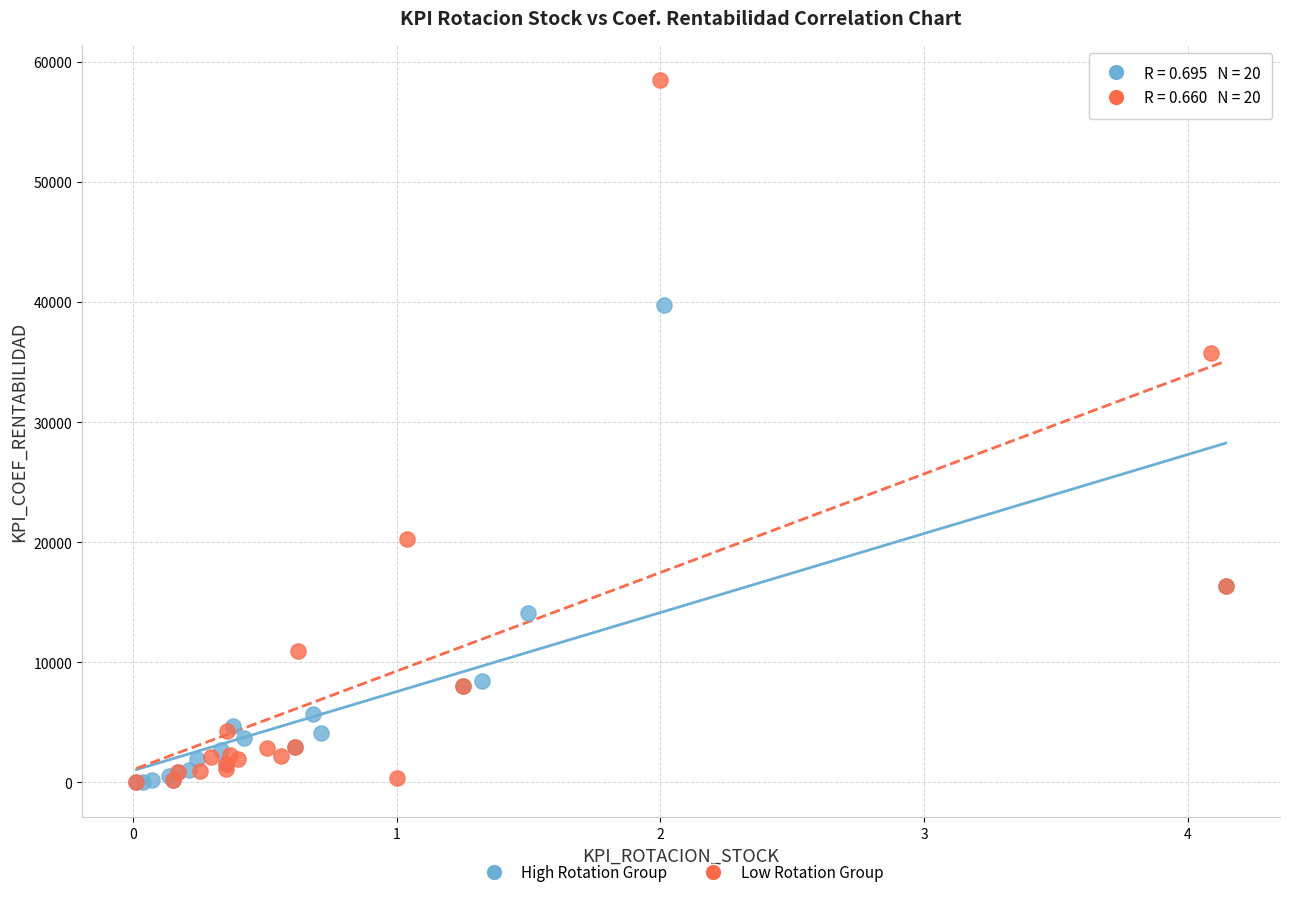

Which series contains the highest Y value?

Low Rotation Group